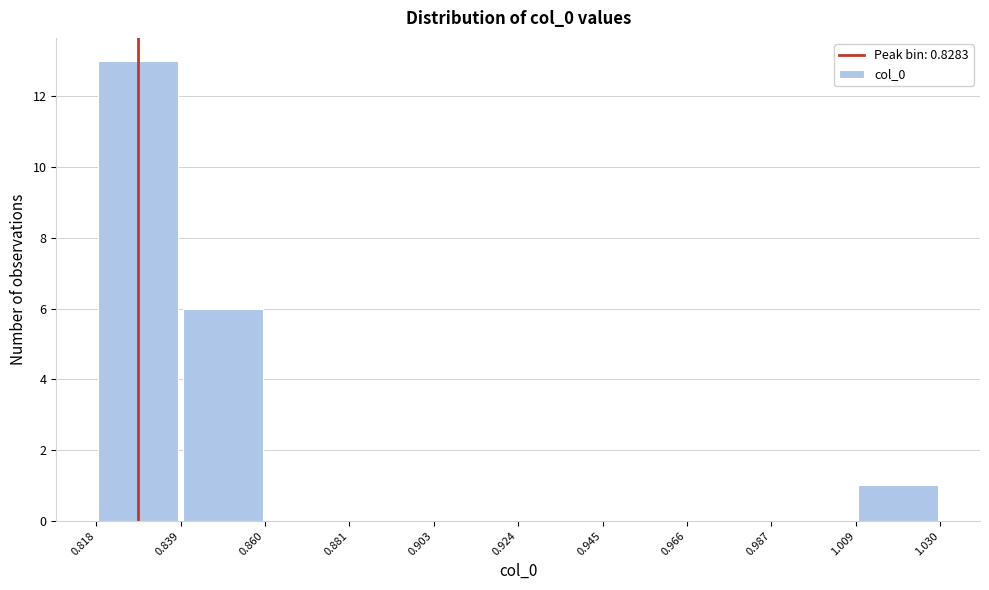

Reading left to right, transcribe this chart: for each bar, give the range it covers on the x-axis and its height. The values are not printed on the chart, so give them approximately, as read against the axis.

0.818 to 0.839: 13
0.839 to 0.860: 6
0.860 to 0.881: 0
0.881 to 0.903: 0
0.903 to 0.924: 0
0.924 to 0.945: 0
0.945 to 0.966: 0
0.966 to 0.987: 0
0.987 to 1.009: 0
1.009 to 1.030: 1